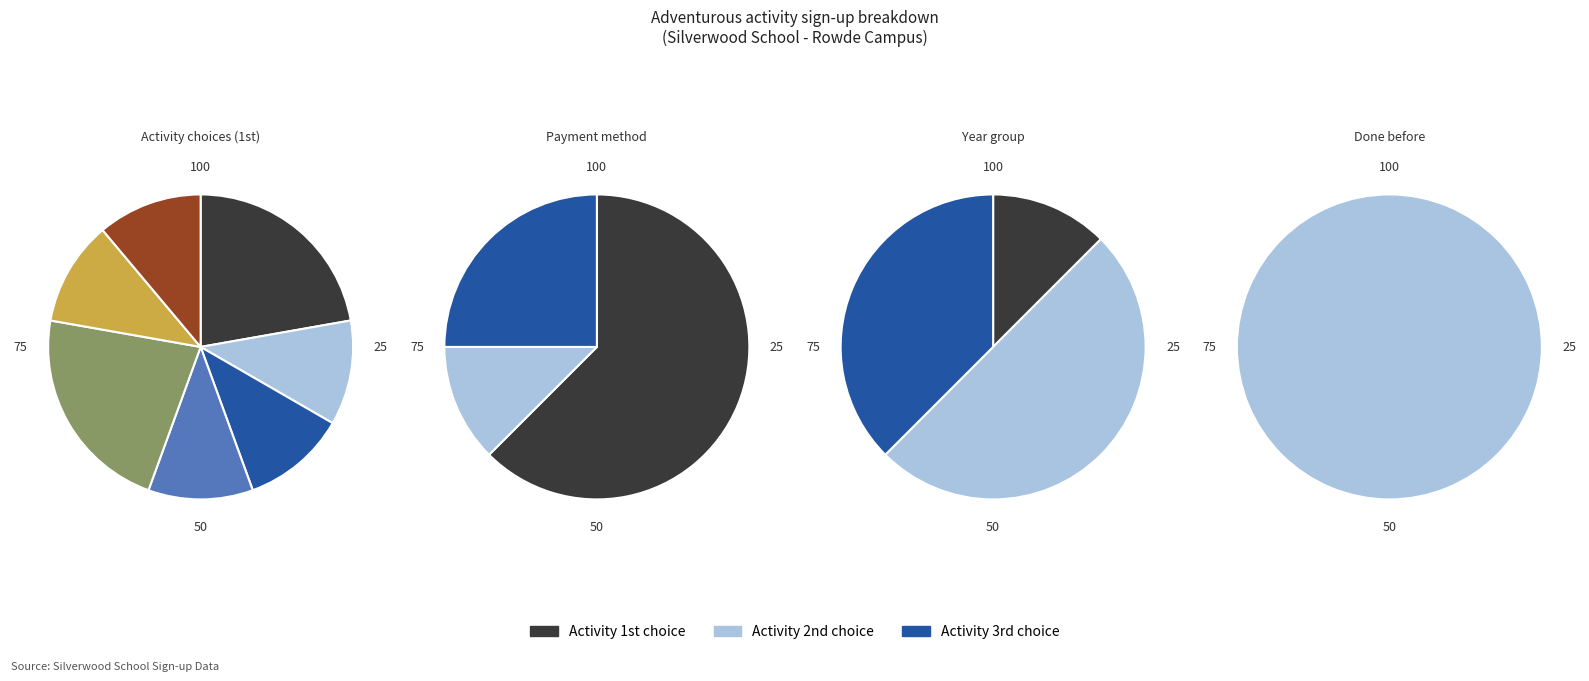

How many segments does this pie chart have?

15